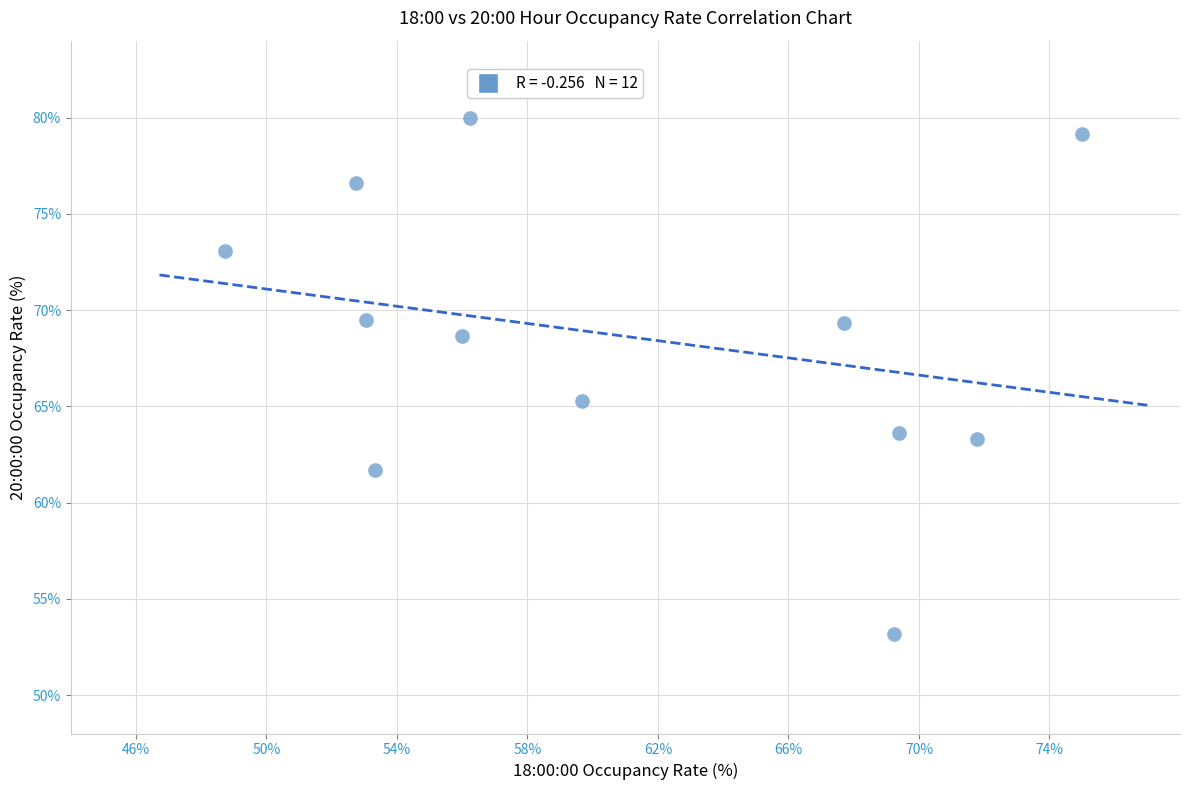

What Y value in the scatter plot is closest to 66?

65.3